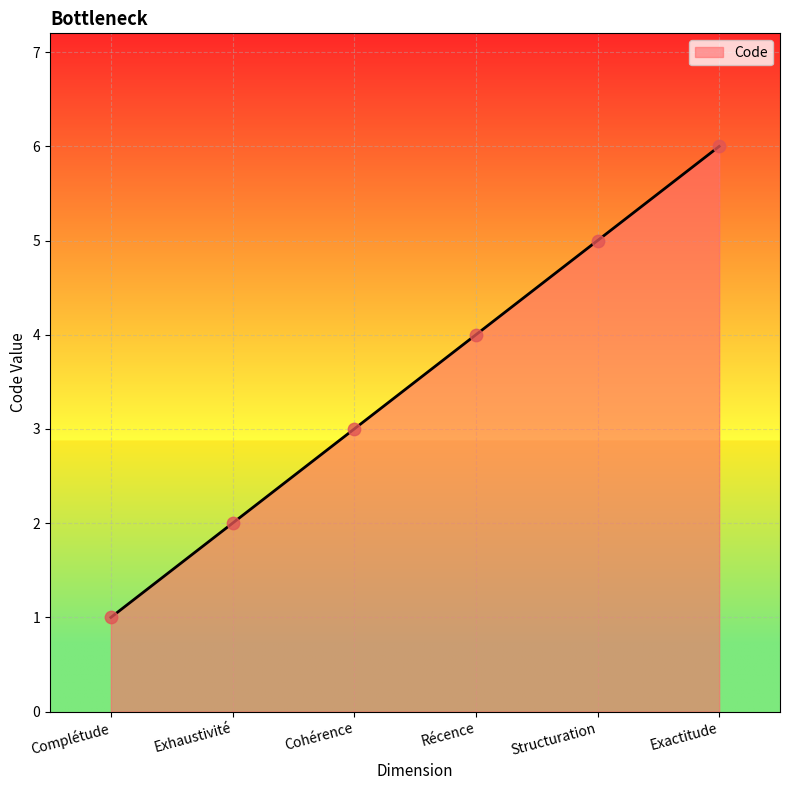

Approximately how many times larger is the value at Structuration compared to Complétude?

5.0